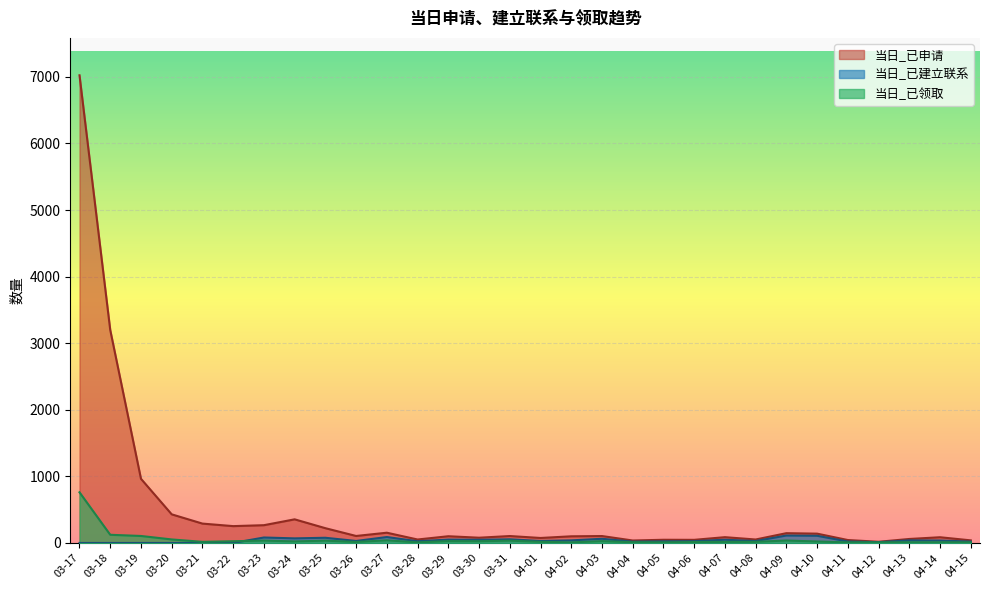

What is the label of the 26th point from the right?

03-21